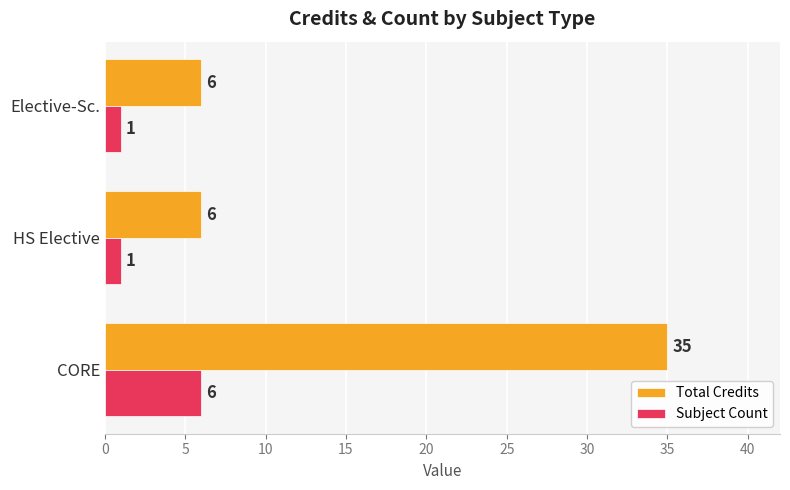

What is the total value across all series at Elective-Sc.?

7